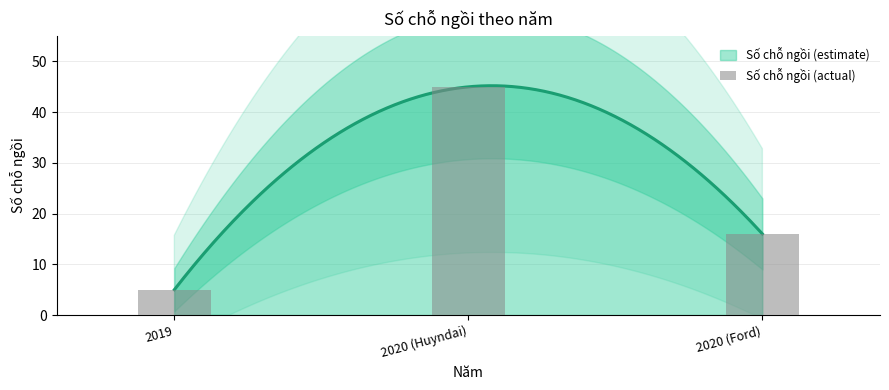

Rank the categories by value from highest to lowest.

2020 (Huyndai), 2020 (Ford), 2019